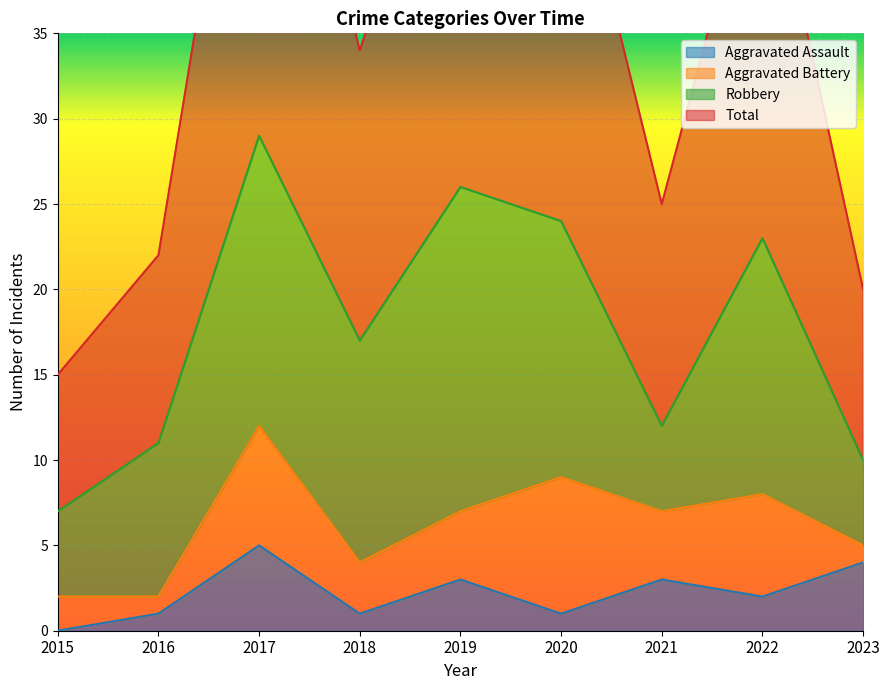

What is the value of the Aggravated Assault point at the 4th from the left?

1